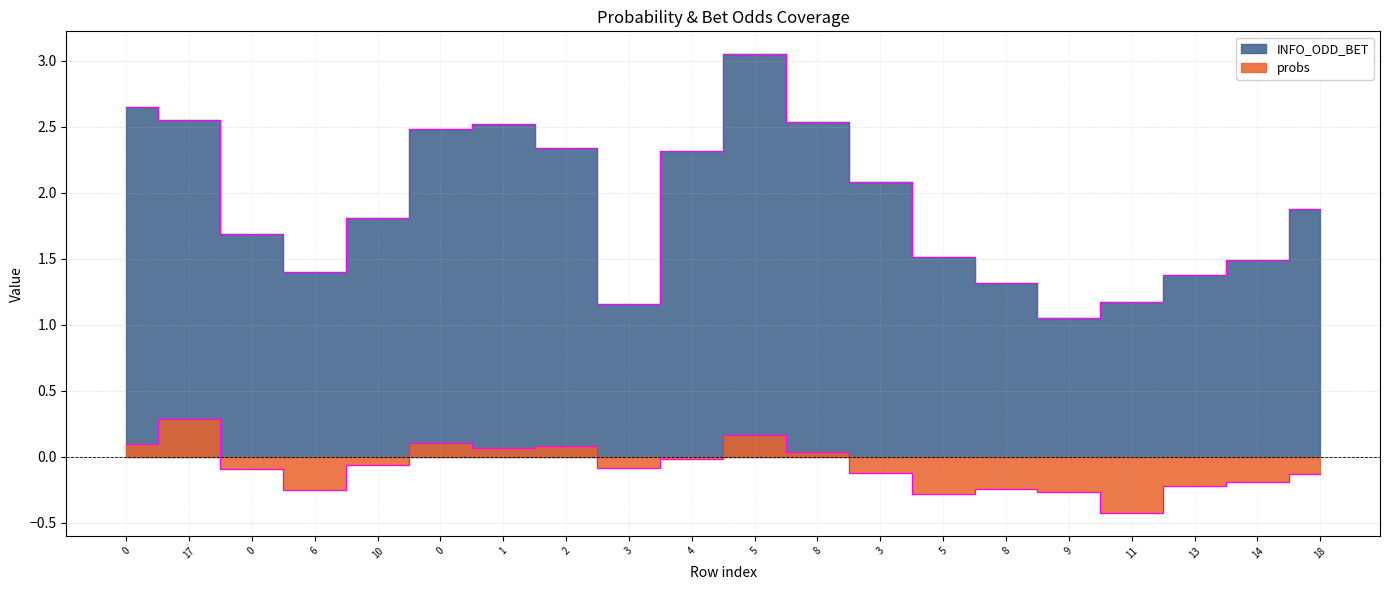

How many lines are shown in the chart?

2